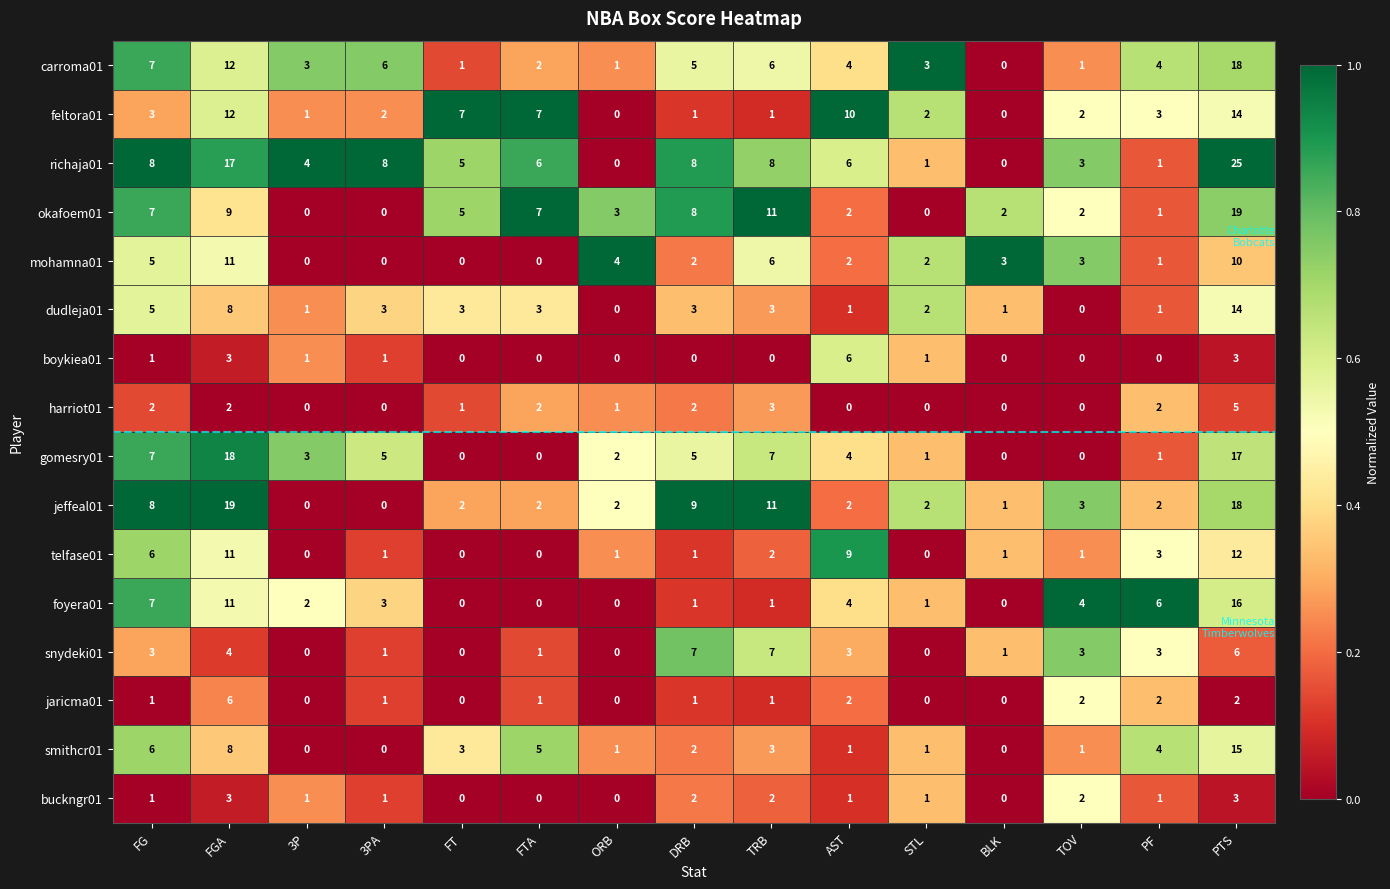

Count the boykiea01 values in the range 0 to 1.

12